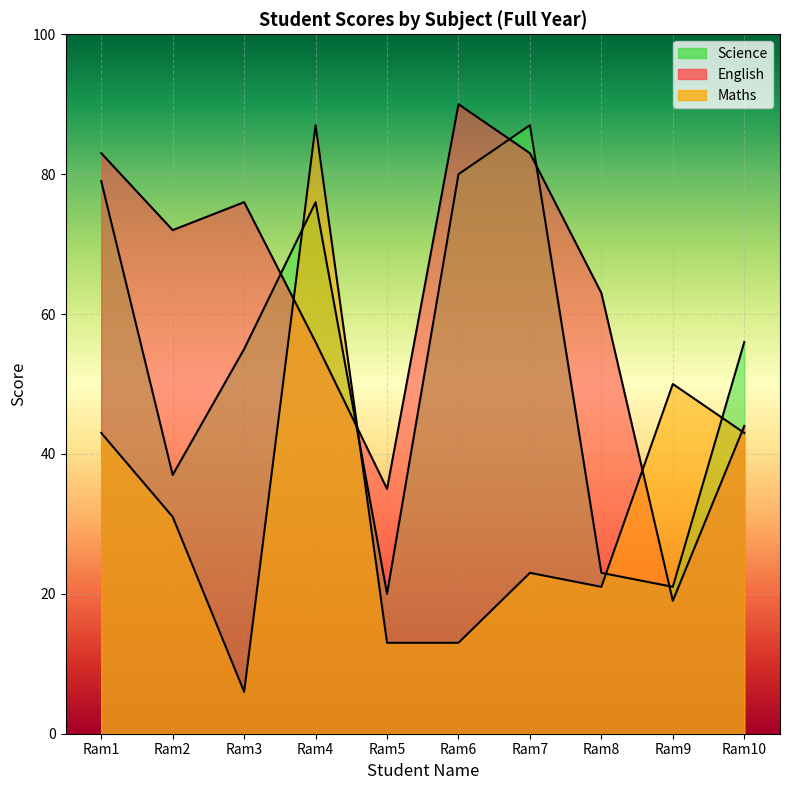

What is the highest value of the Maths series?

87